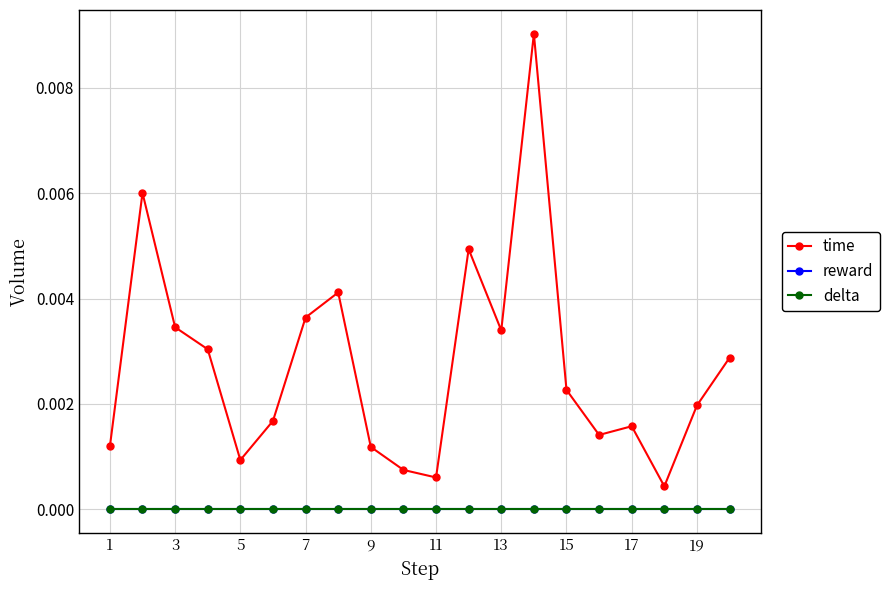

True or false: time and reward intersect in this chart.

False